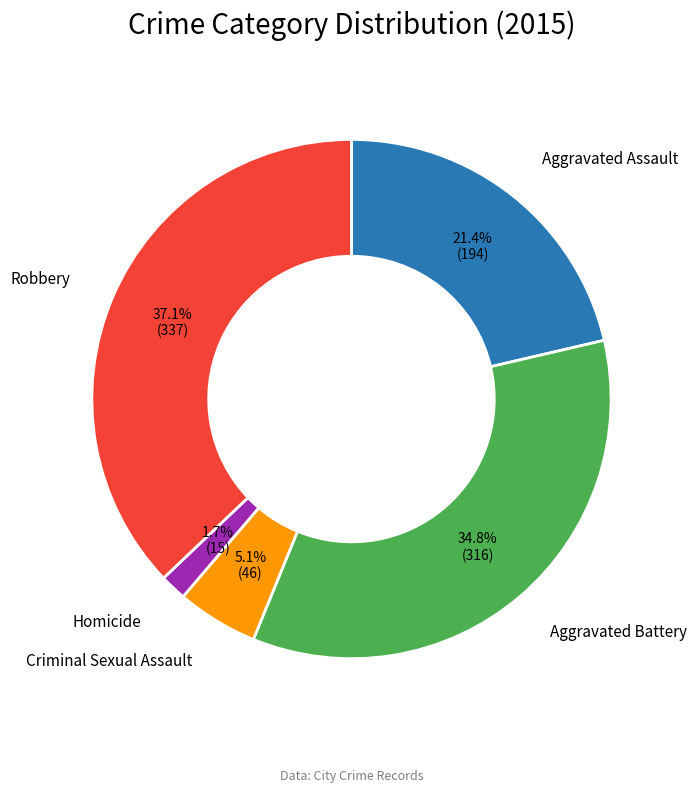

Is there any slice that represents more than half of the pie?

No